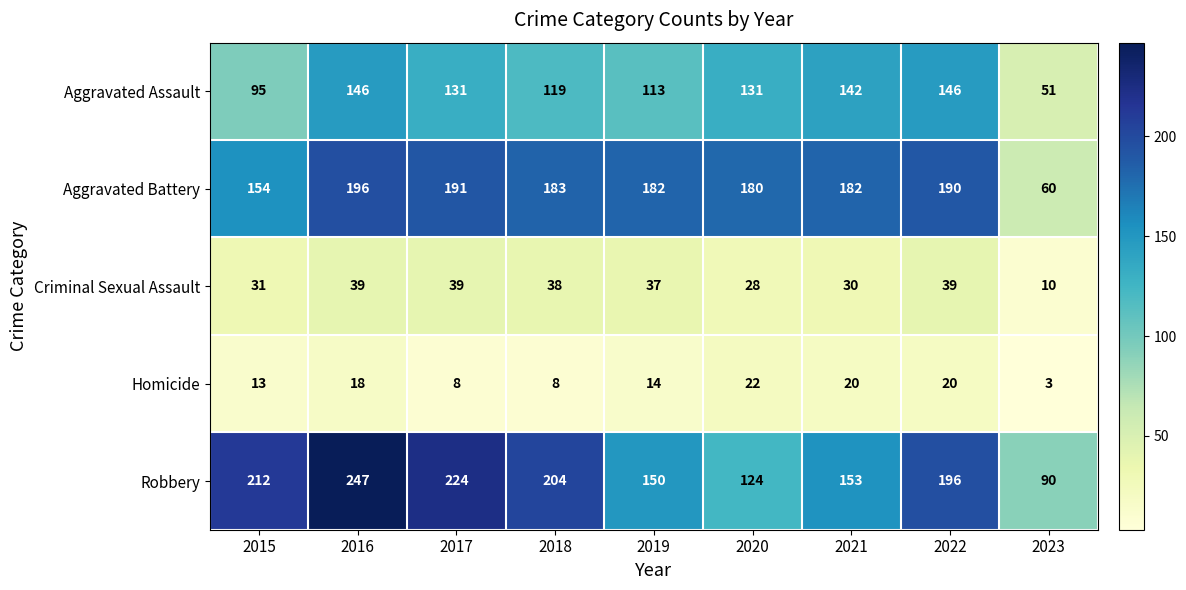

What is the difference between the highest and lowest values at 2018?

196